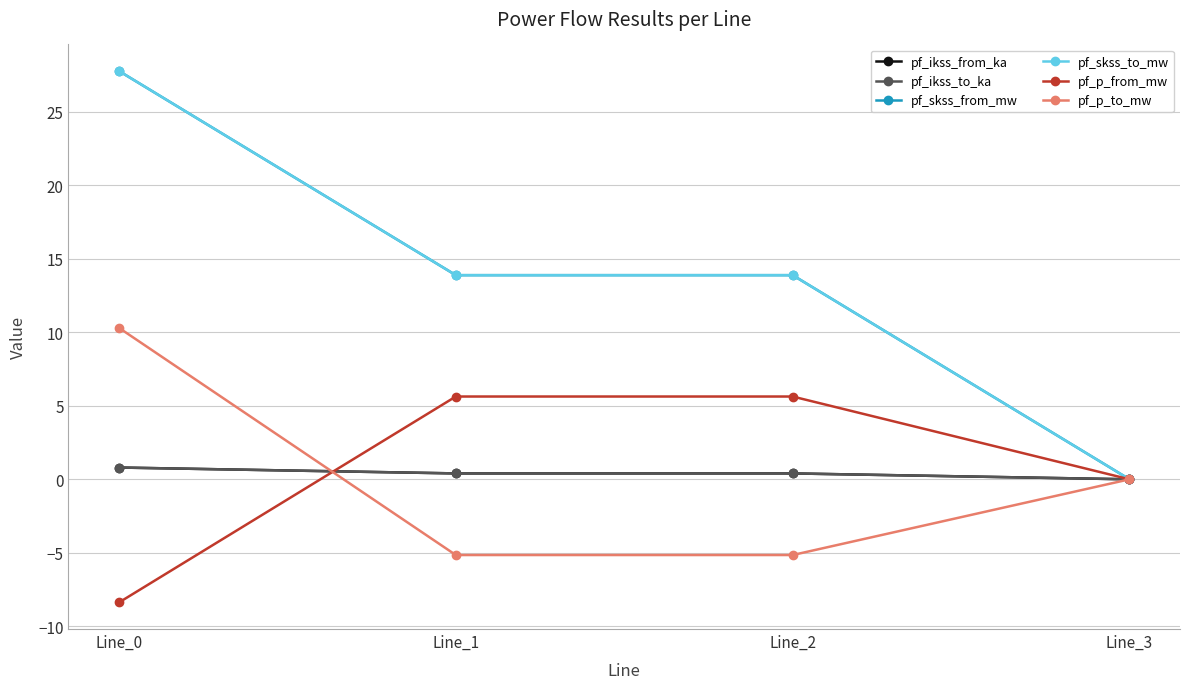

At Line_1, list the series in order from smallest to largest.

pf_p_to_mw, pf_ikss_from_ka, pf_ikss_to_ka, pf_p_from_mw, pf_skss_from_mw, pf_skss_to_mw